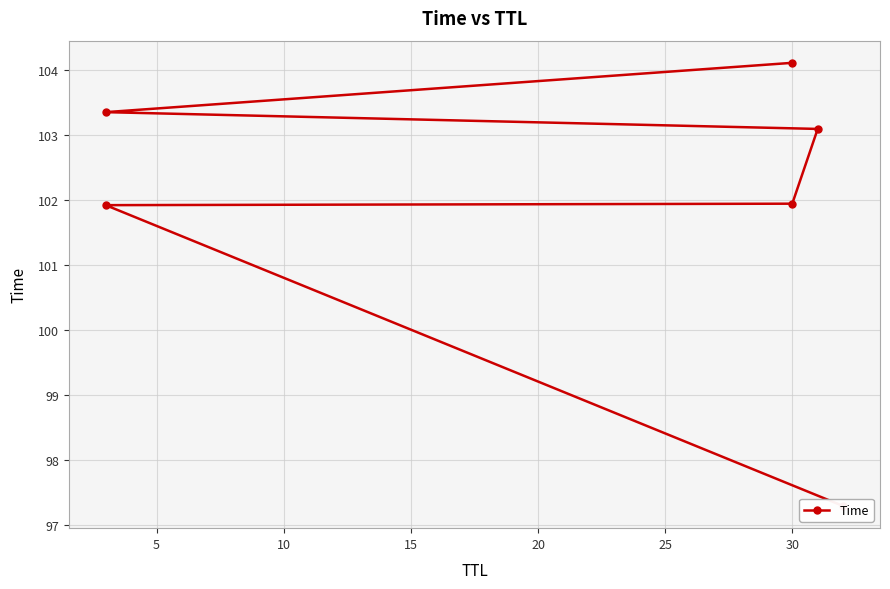

What is the minimum value shown in the chart?

97.3